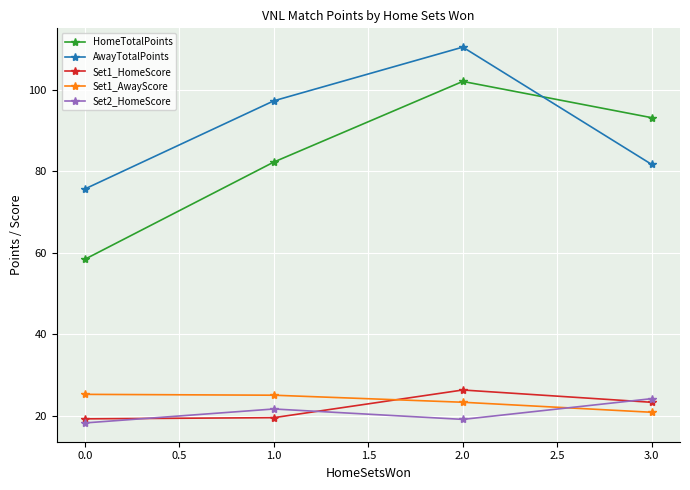

List the series in order of their peak value, highest first.

AwayTotalPoints, HomeTotalPoints, Set1_HomeScore, Set1_AwayScore, Set2_HomeScore